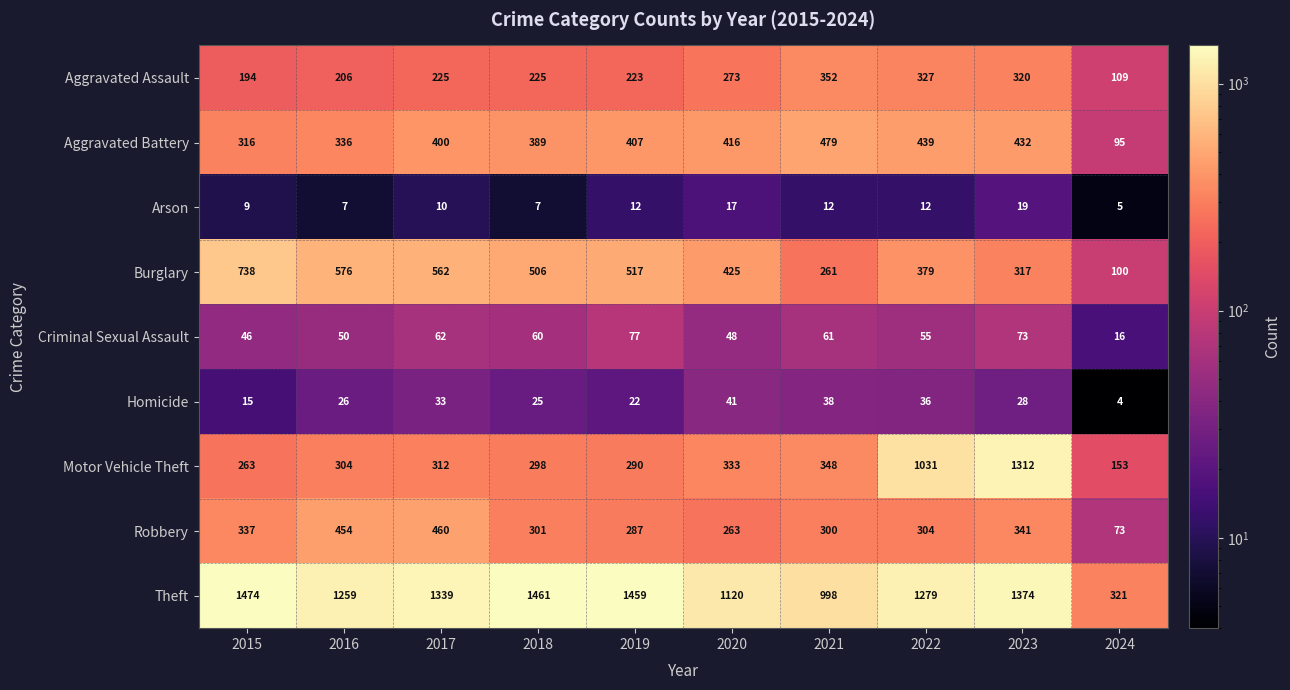

What is the total value across all series at 2019?

3294